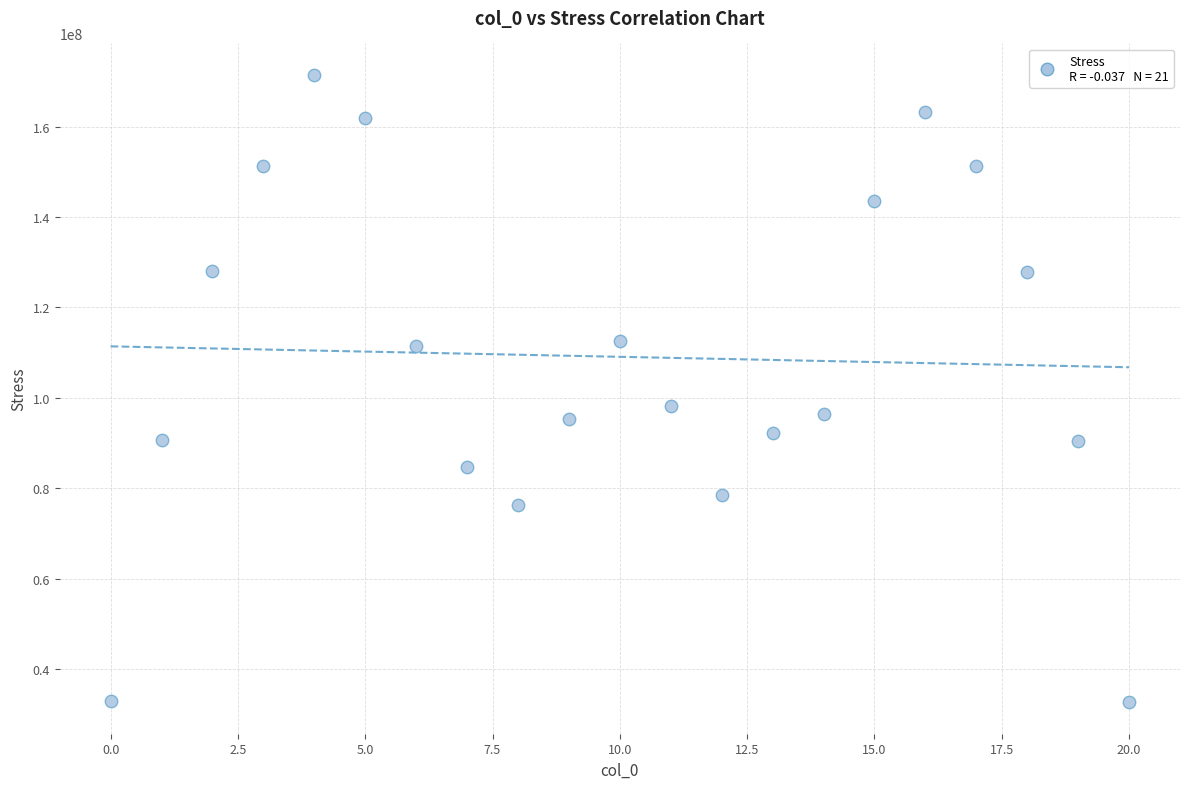

What Y value in the scatter plot is closest to 102035409?

98224464.0